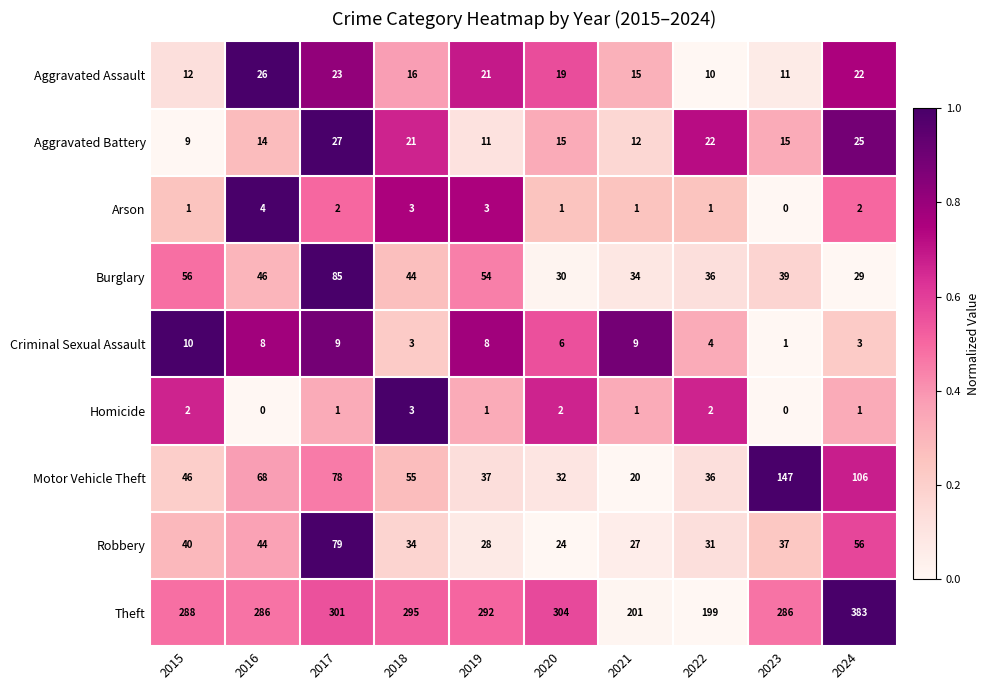

True or false: Homicide has a value of 4 at 2022.

False